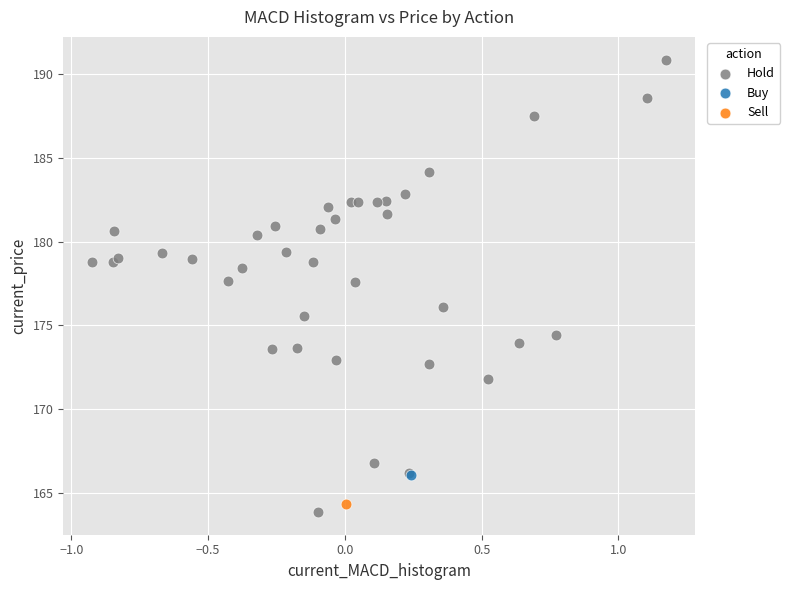

What are all the series names shown in the legend?

Hold, Buy, Sell